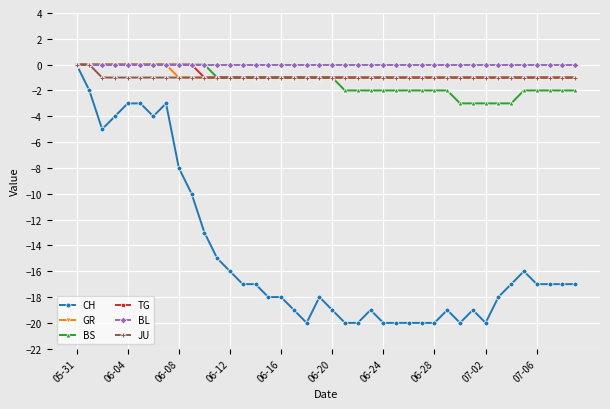

Count the number of categories in the chart.

40